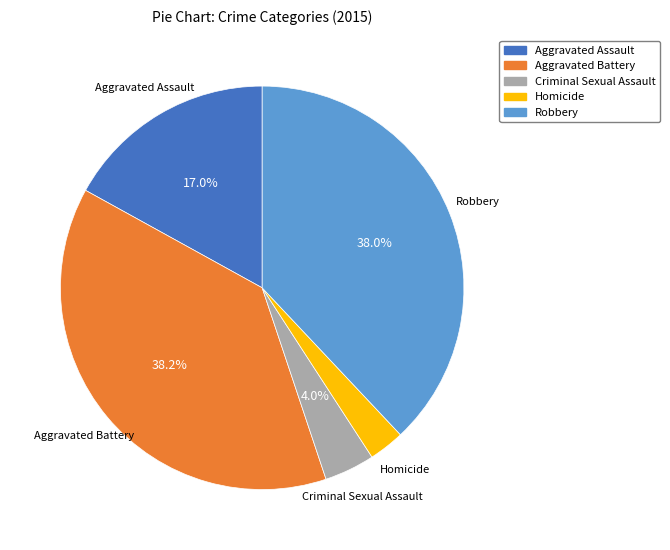

Do Aggravated Assault and Criminal Sexual Assault together represent more than half of the pie?

No